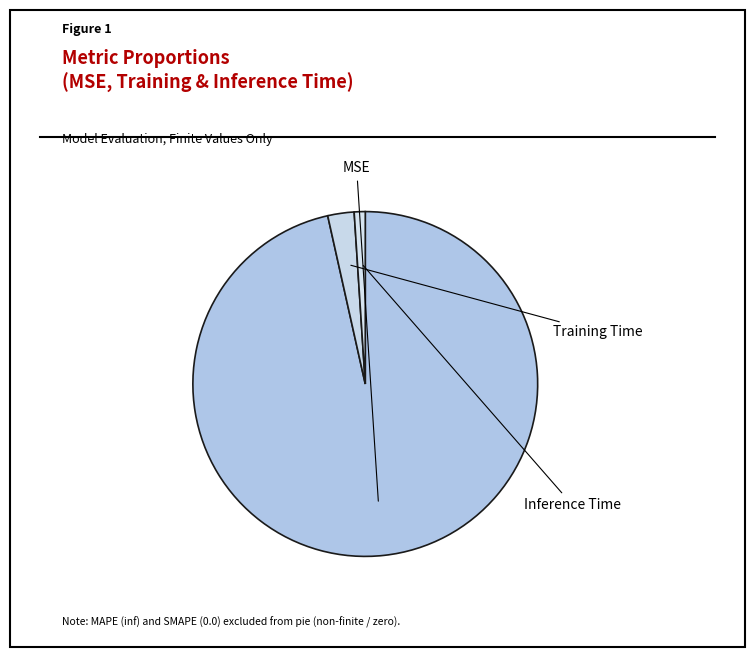

Which category has the biggest portion of the pie?

MSE